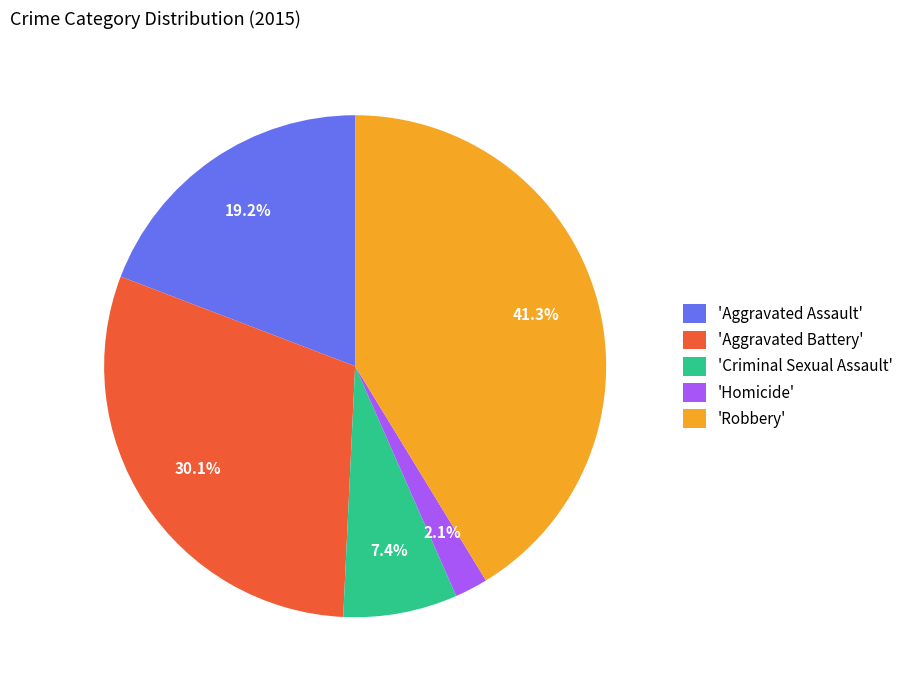

What percentage do 'Homicide' and 'Aggravated Assault' together represent?

21.3%